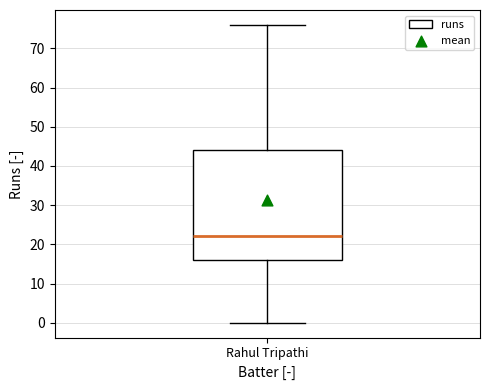

Read this box plot against the y-axis: the position of the median line, the range covered by the box, and the ends of both whiskers. The values are not printed on the chart, so give them approximately, as read against the axis.

median 22, box 16 to 44, whiskers 0 to 76